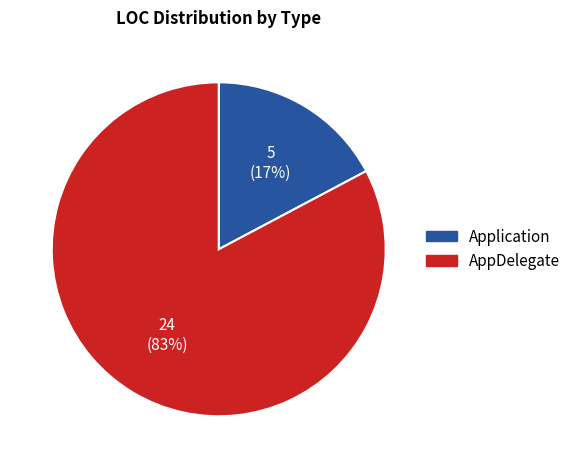

Rank the categories by value from highest to lowest.

AppDelegate, Application